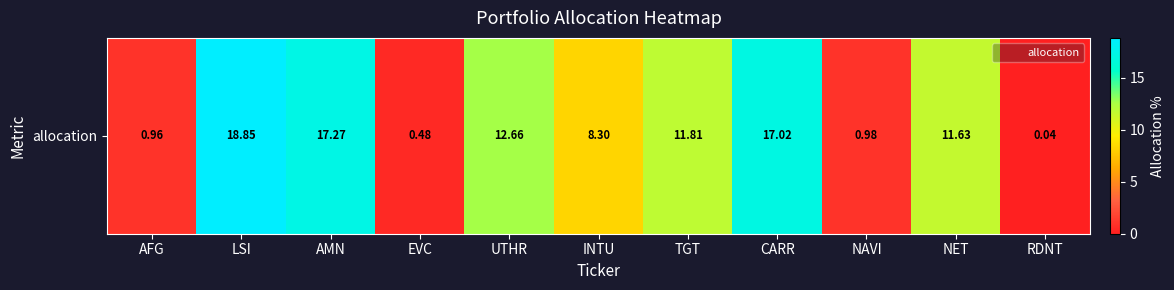

Reading left to right, extract all data points from this chart.

AFG=1.0	LSI=18.8	AMN=17.3	EVC=0.5	UTHR=12.7	INTU=8.3	TGT=11.8	CARR=17.0	NAVI=1.0	NET=11.6	RDNT=0.0